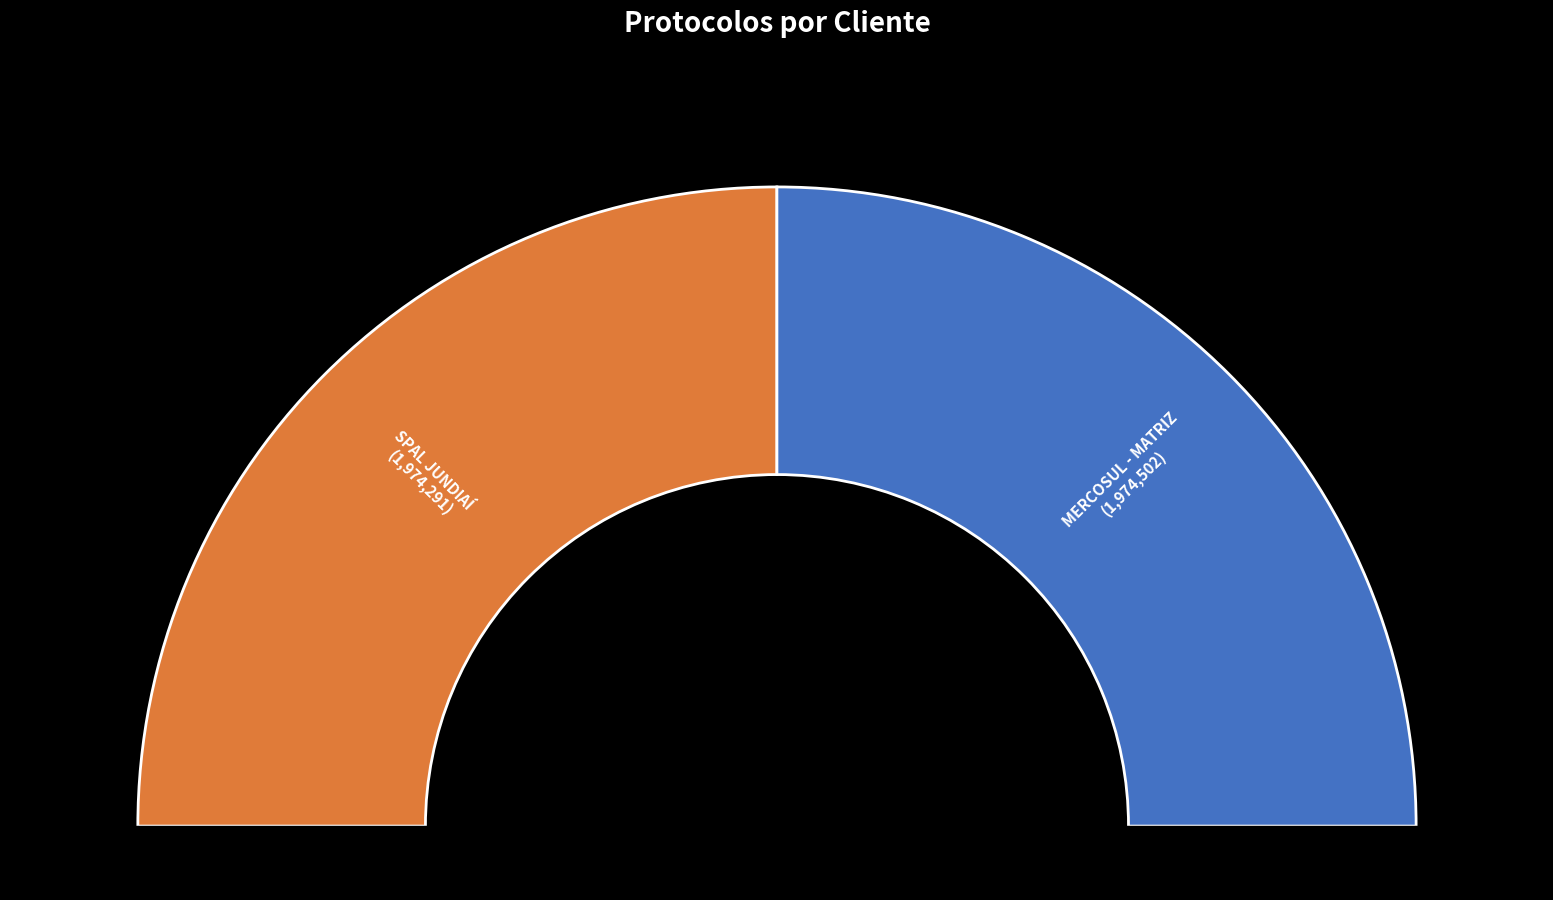

How much of the chart is everything except MERCOSUL - MATRIZ?

50.0%